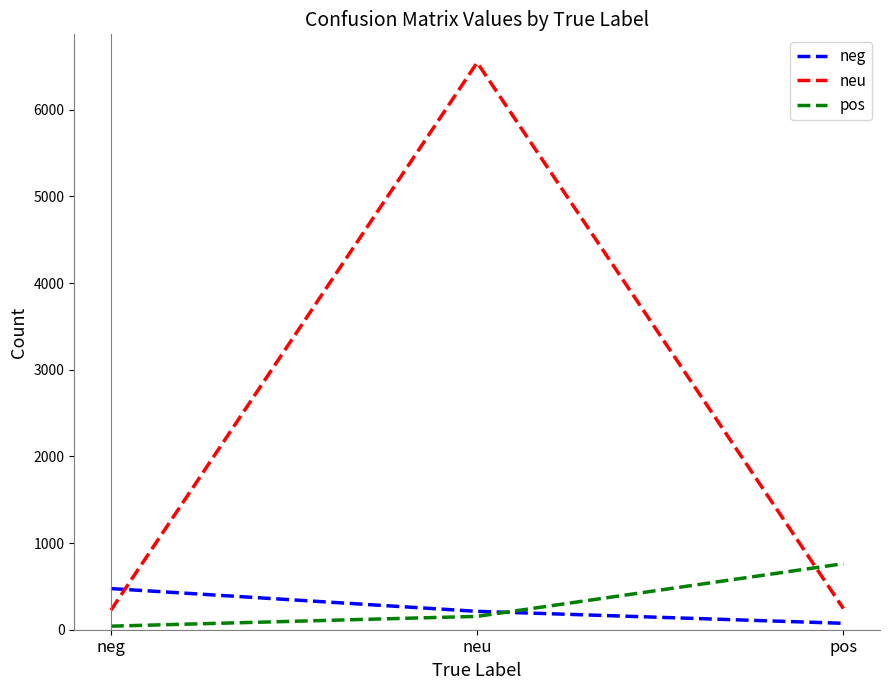

What is the sum of the neg values at neu and neg?

687